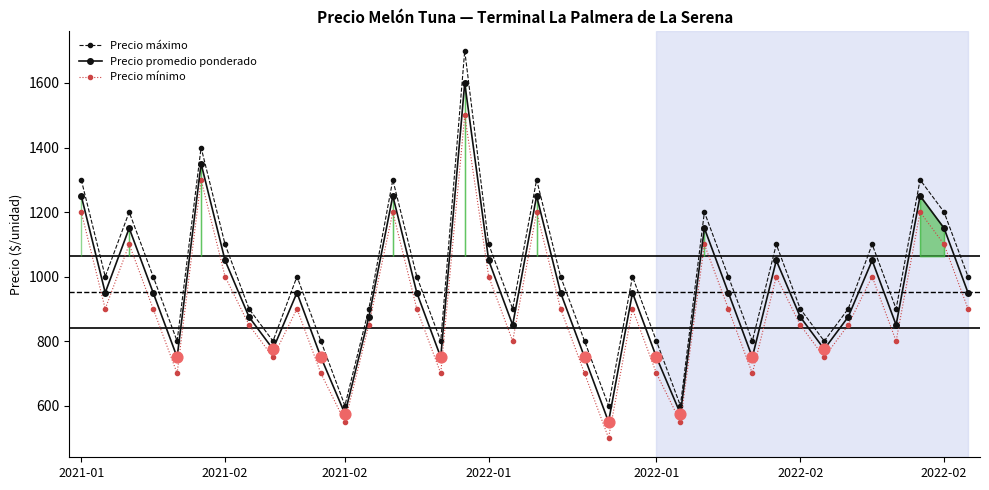

Which series has the largest total across all categories?

Precio máximo